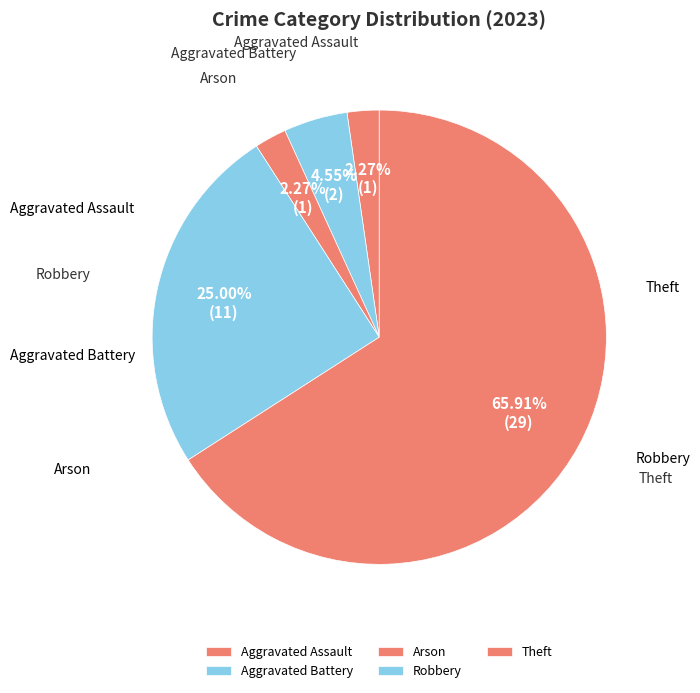

Which slice is the largest?

Theft